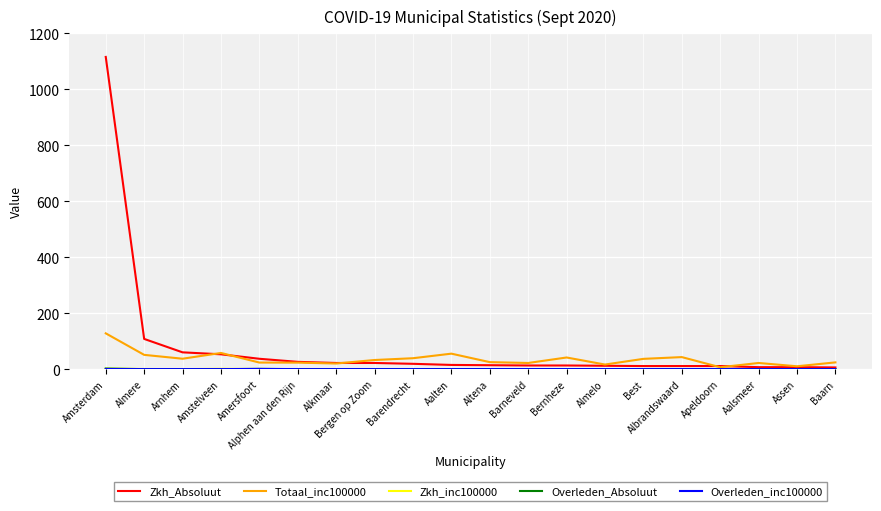

True or false: Zkh_Absoluut has a value of 7.0 at Assen.

True